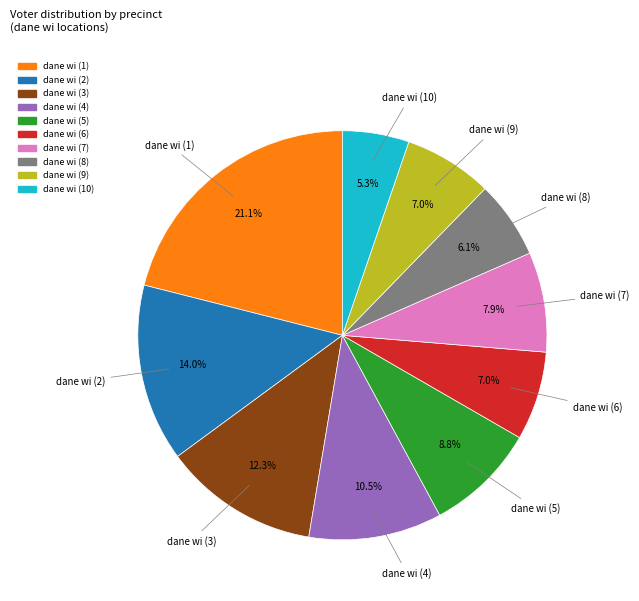

Is dane wi (10) the majority of the pie?

No